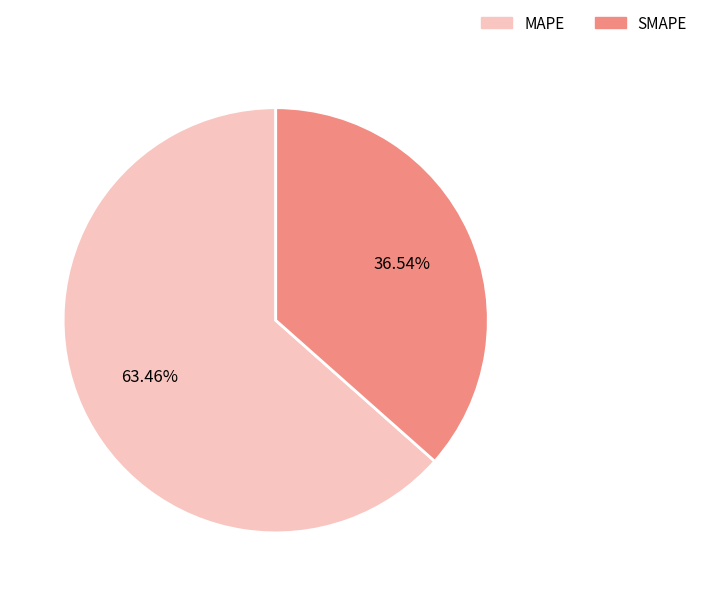

Rank the categories by value from highest to lowest.

MAPE, SMAPE